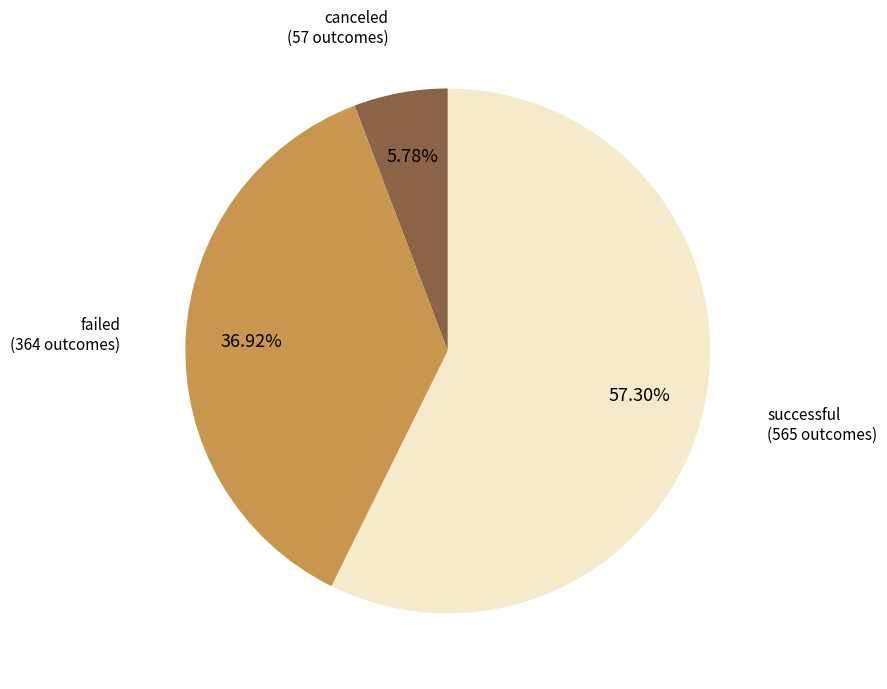

How many segments does this pie chart have?

3